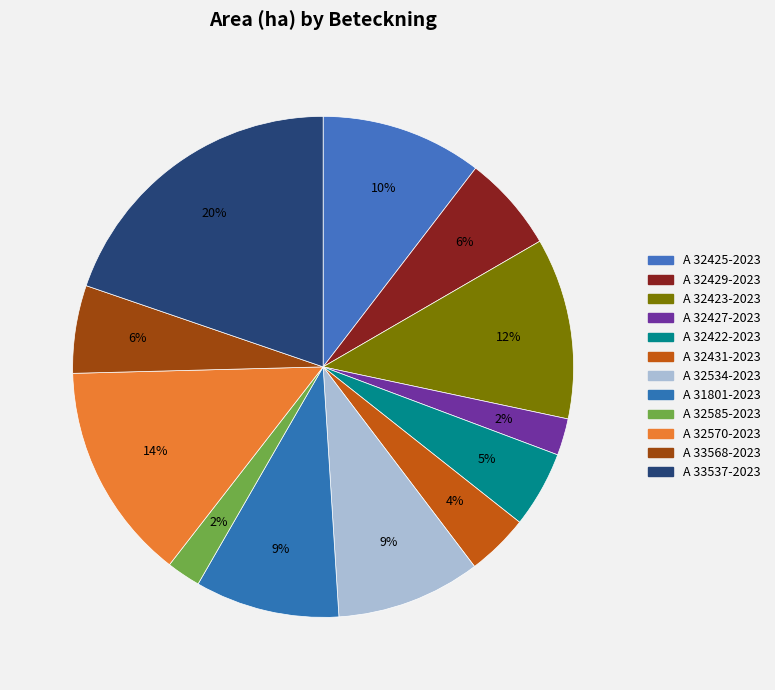

How many slices are in this pie chart?

12